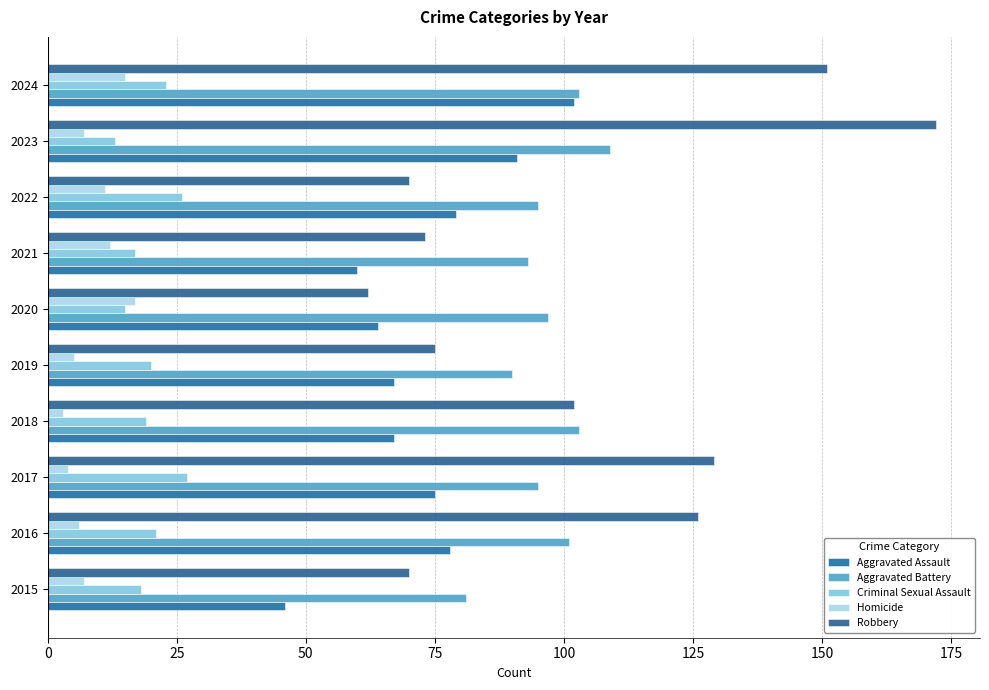

Reading right to left, what are all the values shown in this chart?

Aggravated Assault: 102	91	79	60	64	67	67	75	78	46
Aggravated Battery: 103	109	95	93	97	90	103	95	101	81
Criminal Sexual Assault: 23	13	26	17	15	20	19	27	21	18
Homicide: 15	7	11	12	17	5	3	4	6	7
Robbery: 151	172	70	73	62	75	102	129	126	70